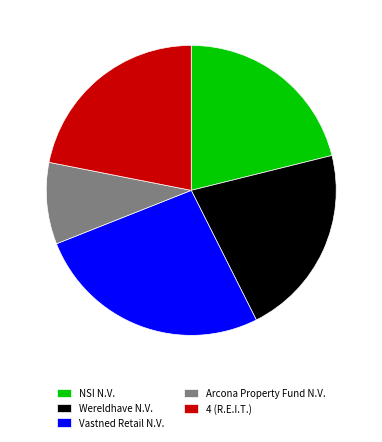

What is the largest slice in the pie chart?

Vastned Retail N.V.